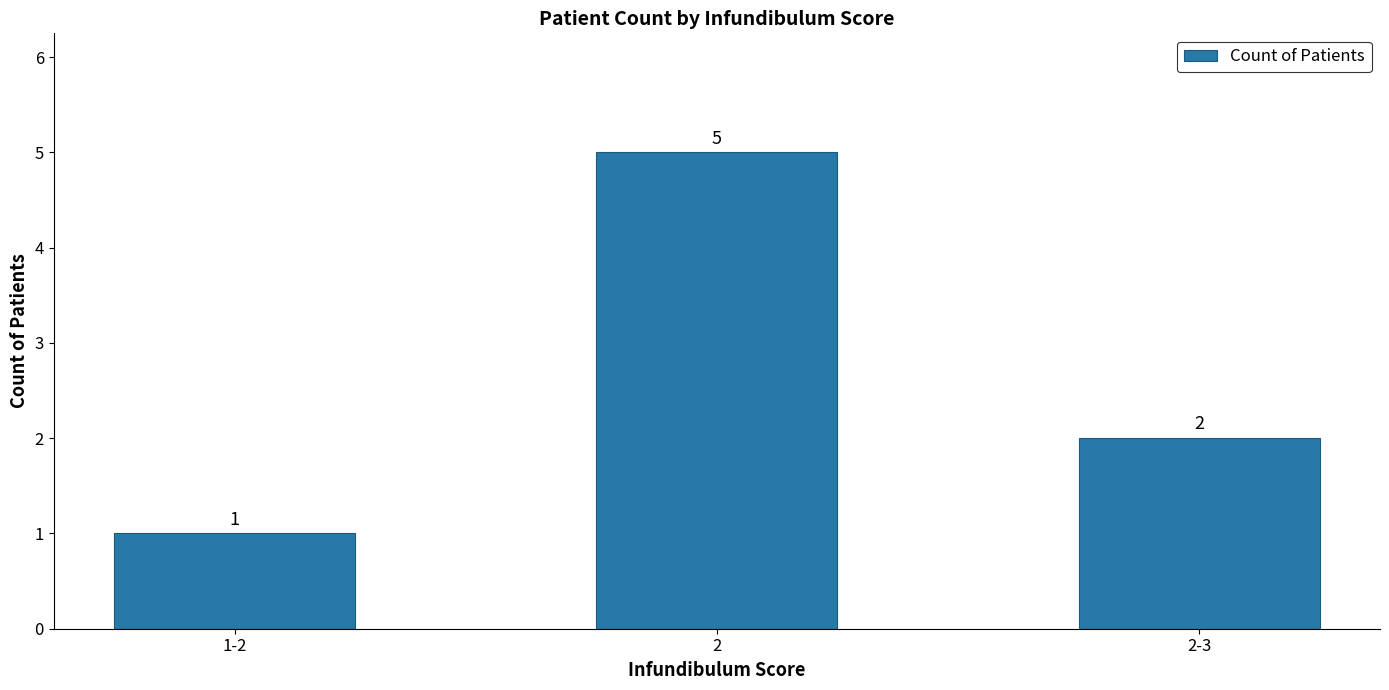

Reading left to right, list all the values displayed in this chart.

1-2=1	2=5	2-3=2